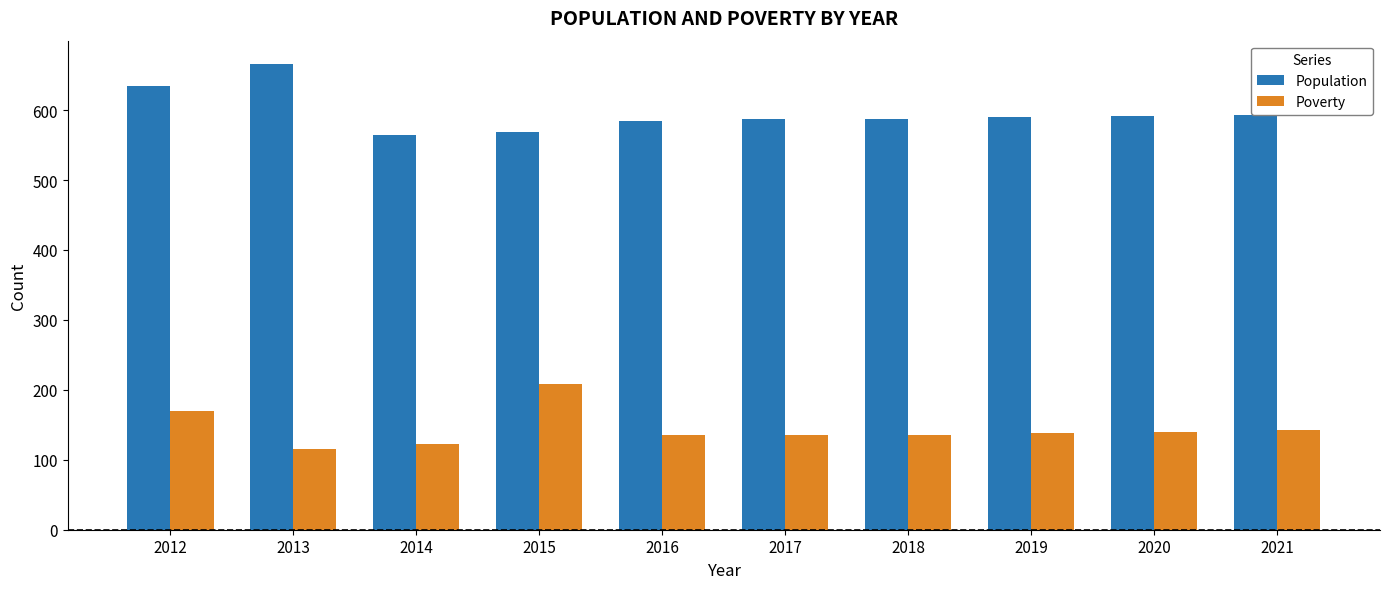

Which series has the largest total across all categories?

Population